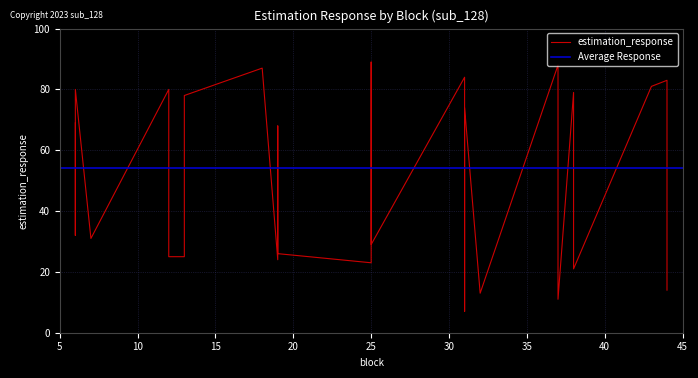

What is the sum of the values at 6 and 44?

104